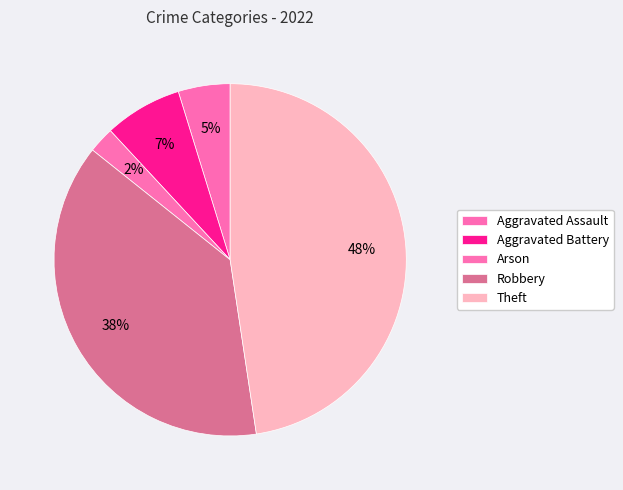

To the nearest percent, what percentage of the pie is Aggravated Battery?

7%